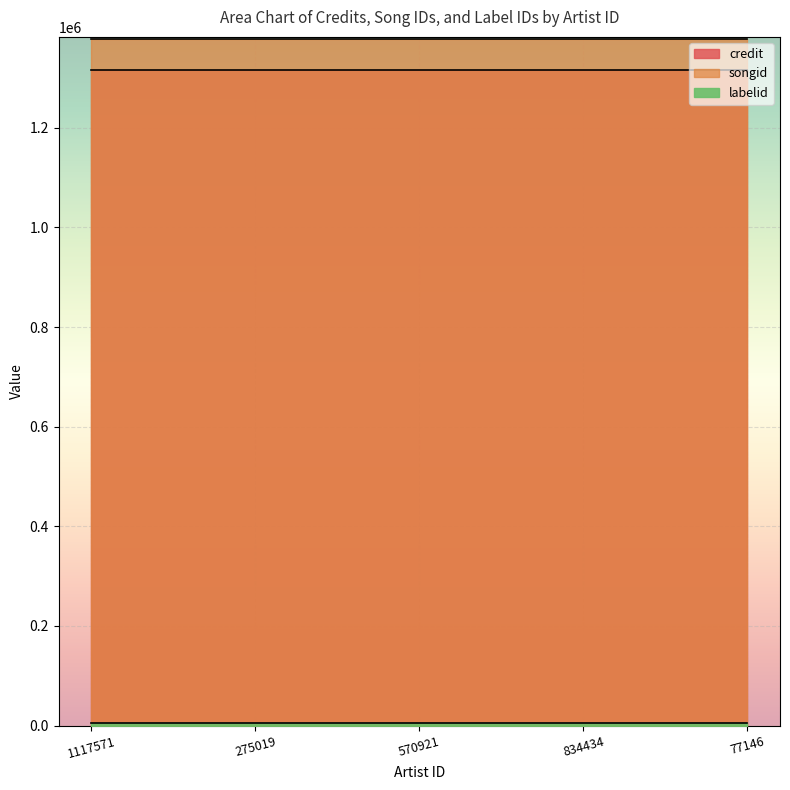

What is the difference between the highest and lowest values at 834434?

1374093